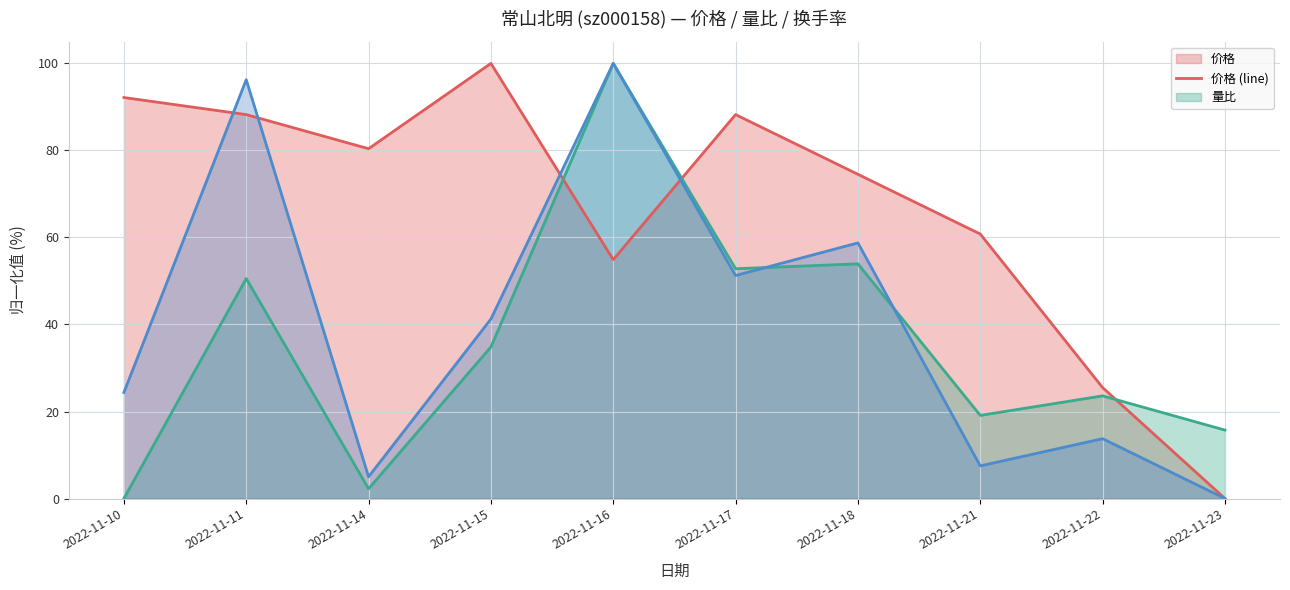

Does the chart display data point markers on the line(s)?

No